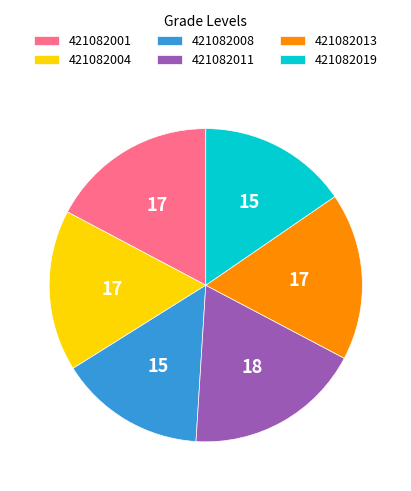

Does any single category account for the majority?

No